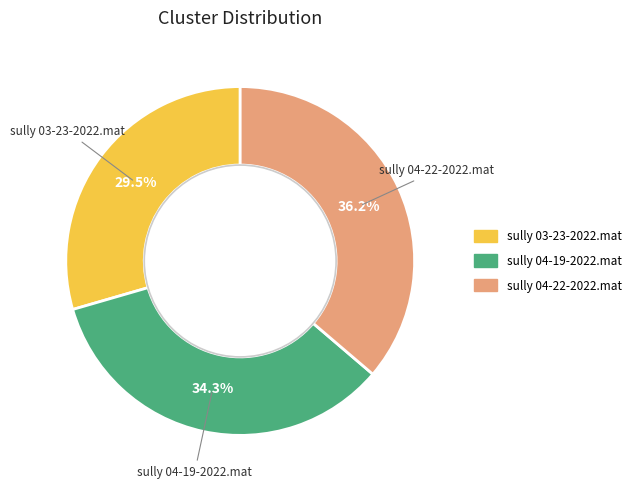

Rank the categories by value from highest to lowest.

sully 04-22-2022.mat, sully 04-19-2022.mat, sully 03-23-2022.mat